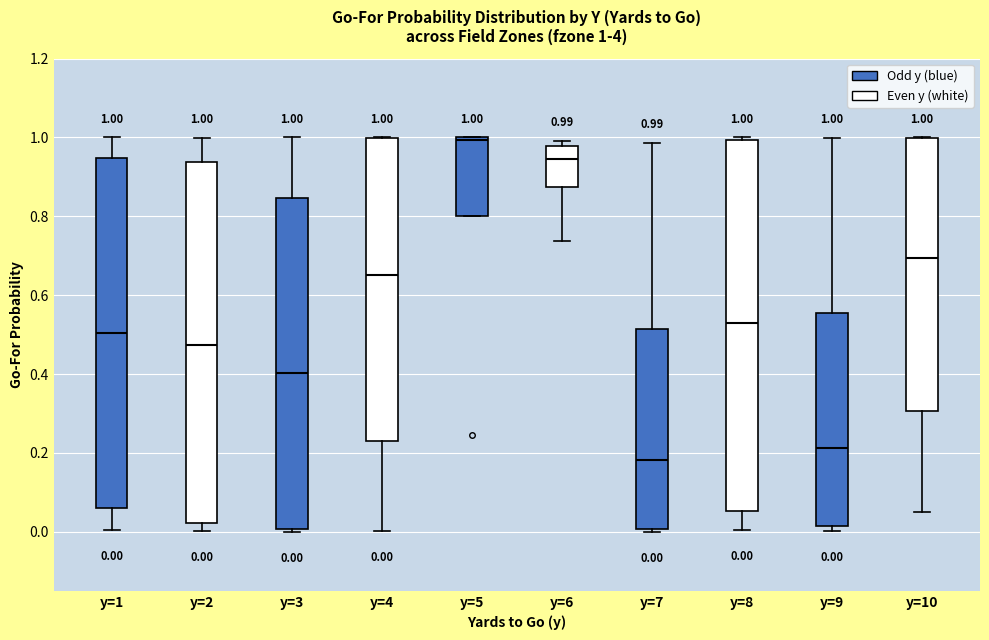

Which box's median line is the lowest?

y=7